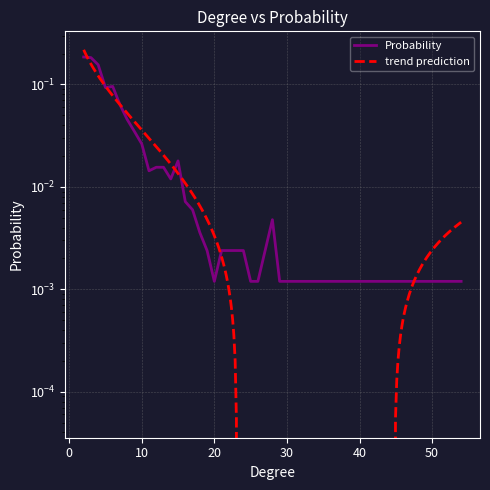

The chart shows a value of 0.0 at 21. True or false?

False